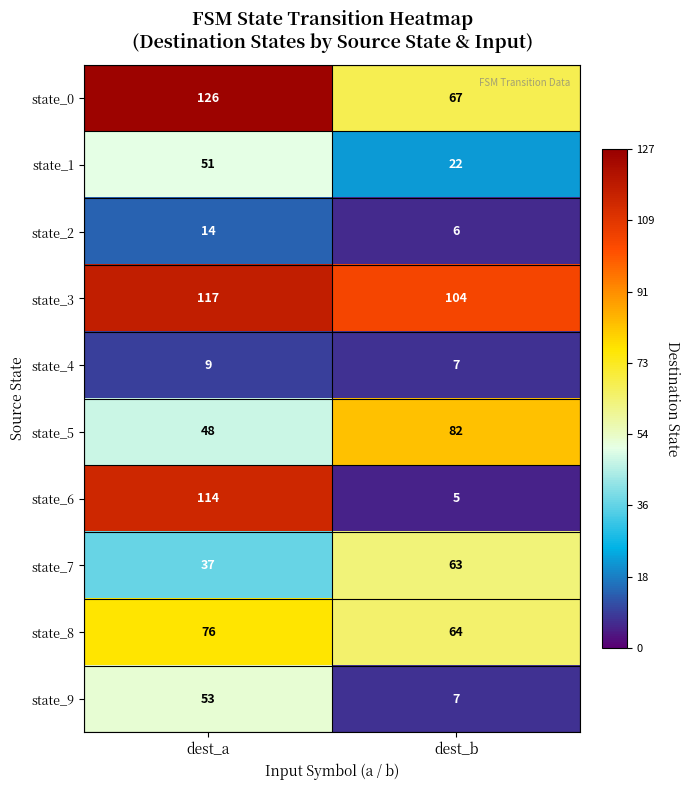

At which label is state_3 closest to 110?

dest_b